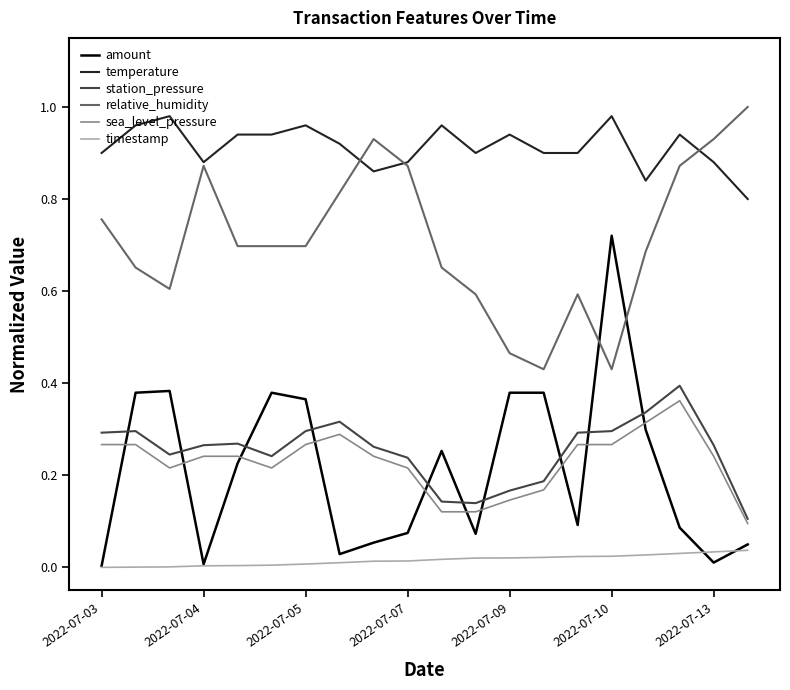

Which series has the largest range (max minus min)?

amount